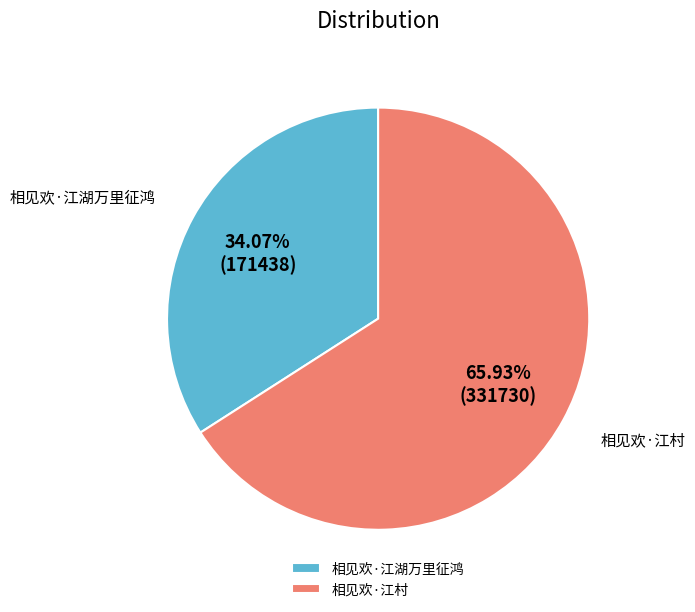

Count the number of slices in the pie.

2